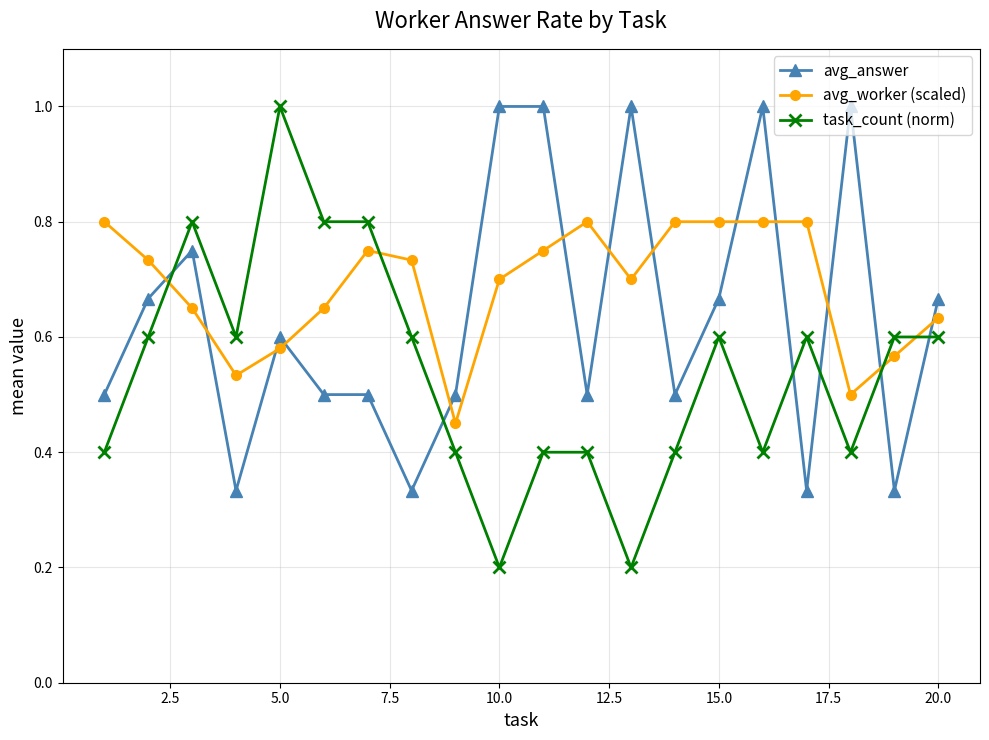

True or false: avg_answer and task_count (norm) cross at least once.

True